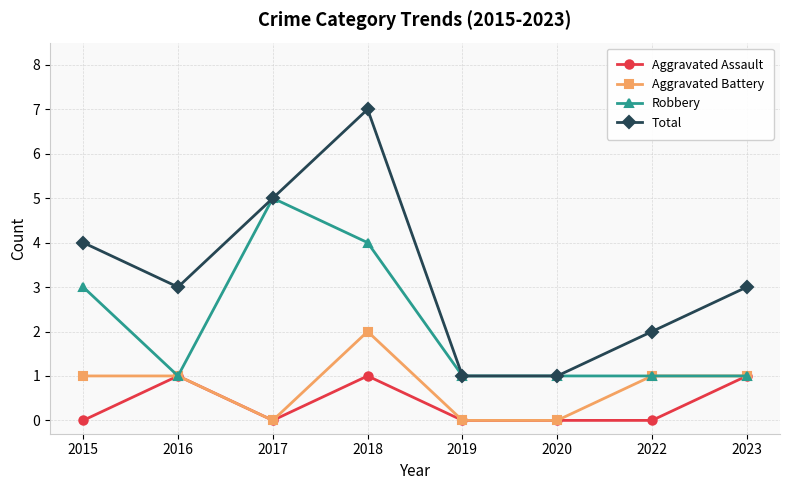

True or false: Aggravated Assault and Total cross at least once.

False